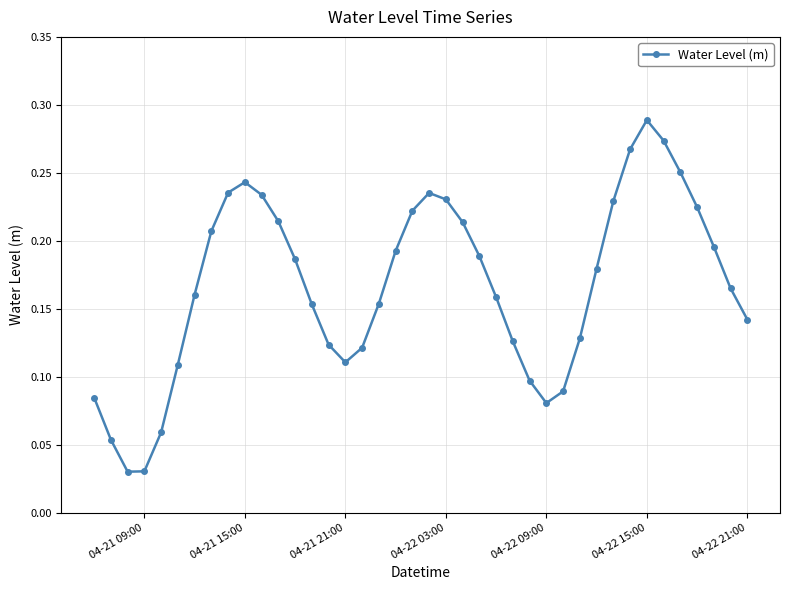

How many points are higher than both their immediate neighbors (excluding endpoints)?

3